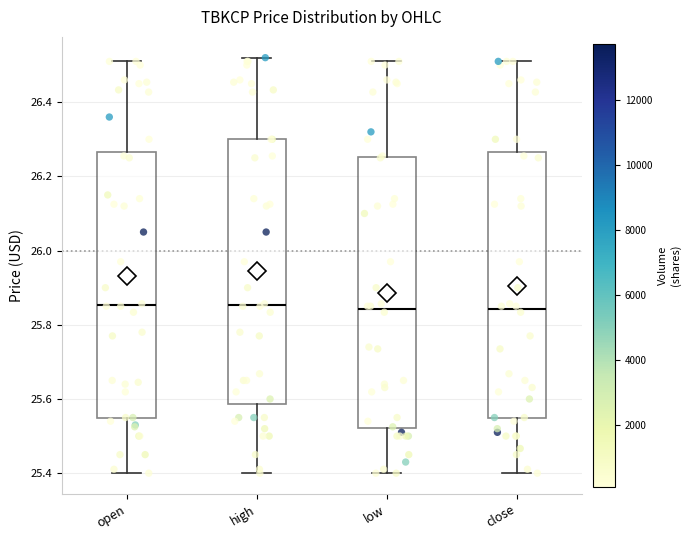

Reading left to right, transcribe this box plot: for each box, give where its median line is, the range the box spans, and where its two whiskers end, as read against the y-axis. The values are not printed on the chart, so give them approximately, as read against the axis.

open: median 25.86, box 25.56 to 26.26, whiskers 25.40 to 26.52
high: median 25.86, box 25.58 to 26.30, whiskers 25.40 to 26.52
low: median 25.84, box 25.52 to 26.26, whiskers 25.40 to 26.52
close: median 25.84, box 25.54 to 26.26, whiskers 25.40 to 26.52